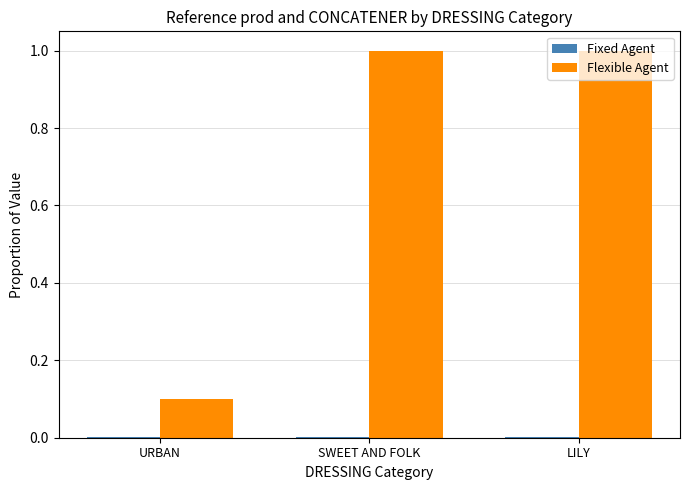

Which series has the largest total across all categories?

Flexible Agent